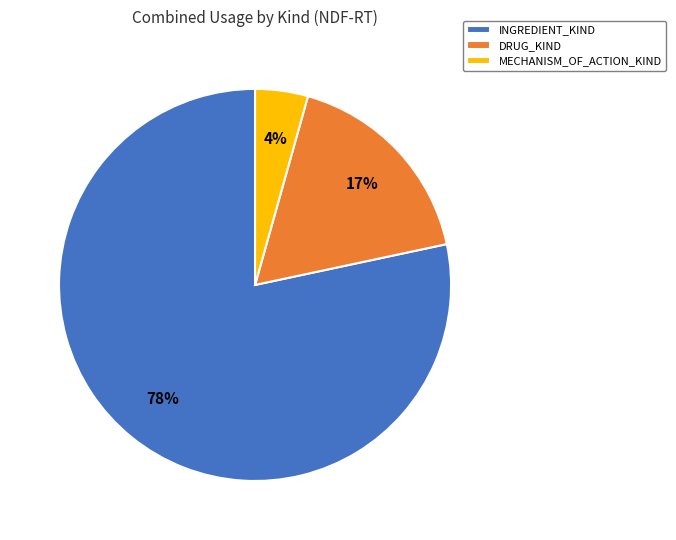

Count the number of slices in the pie.

3